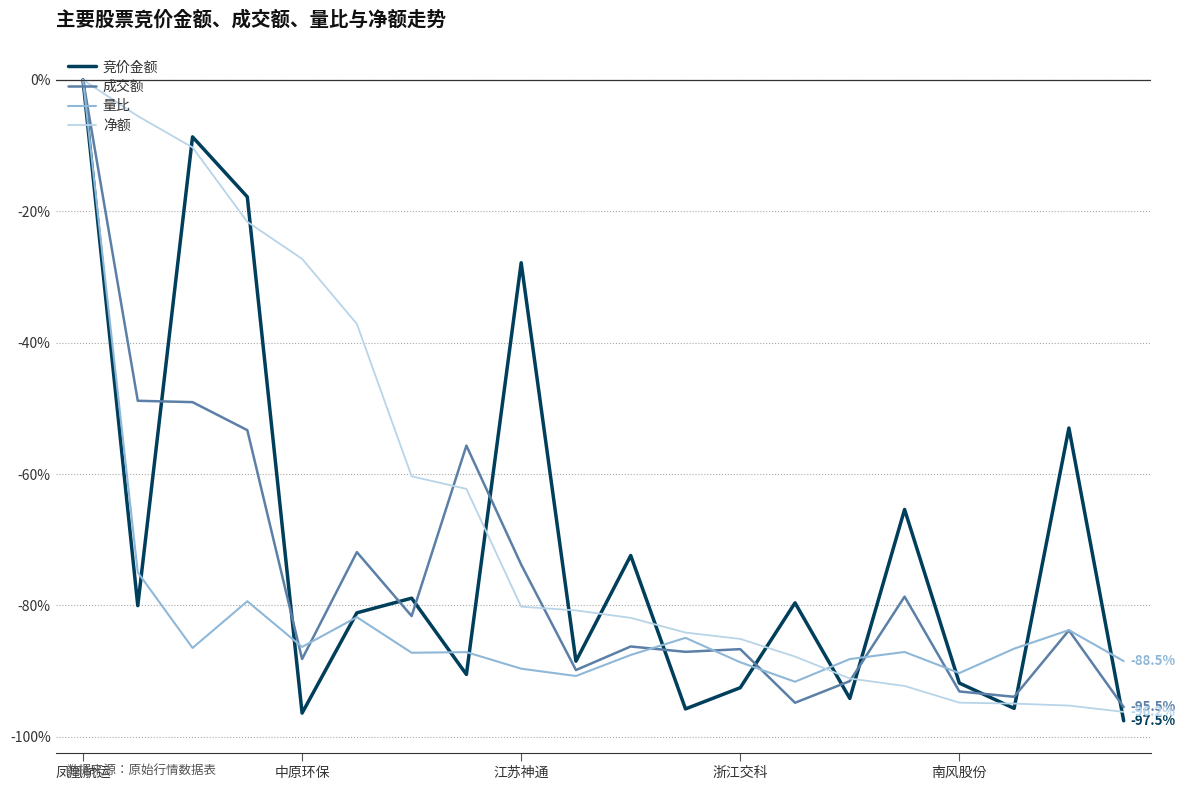

What is the smallest value displayed?

-97.5